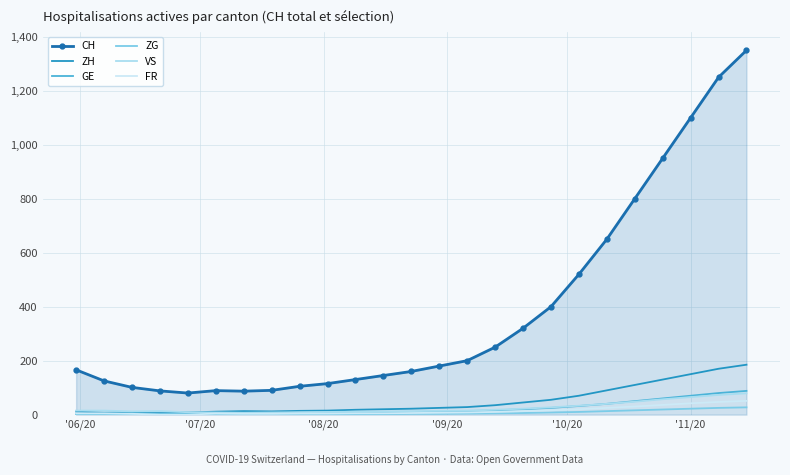

What is the difference between the maximum and minimum values in the ZH series?

178